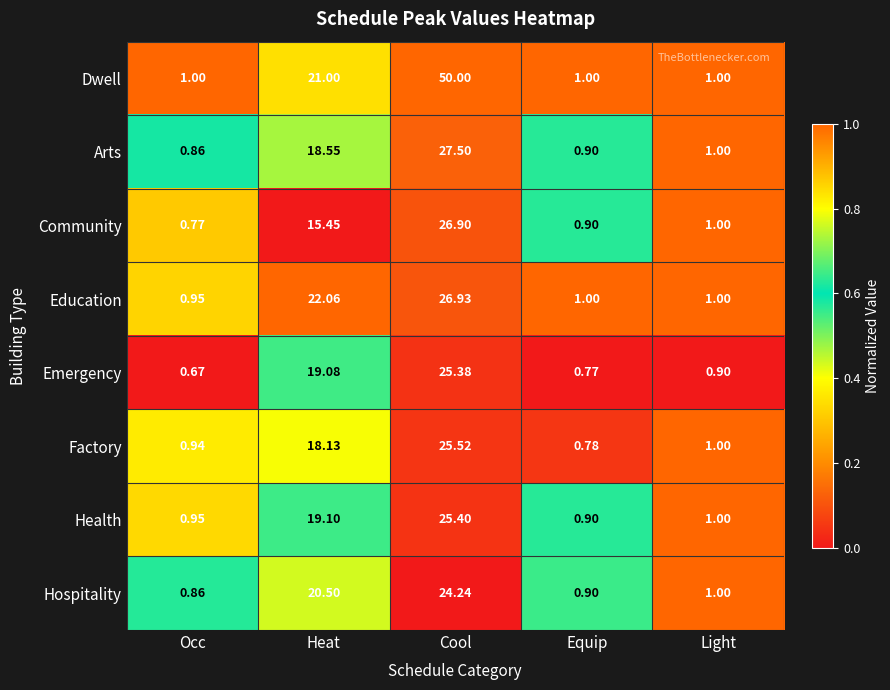

Between Cool and Equip, which series saw the biggest shift?

Dwell